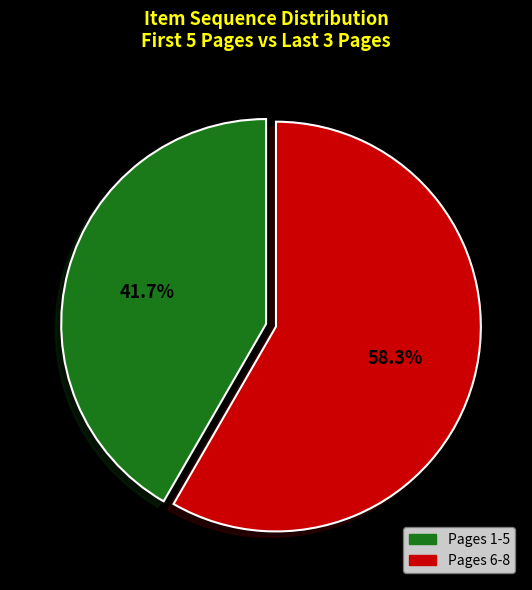

Does any single category account for the majority?

Yes